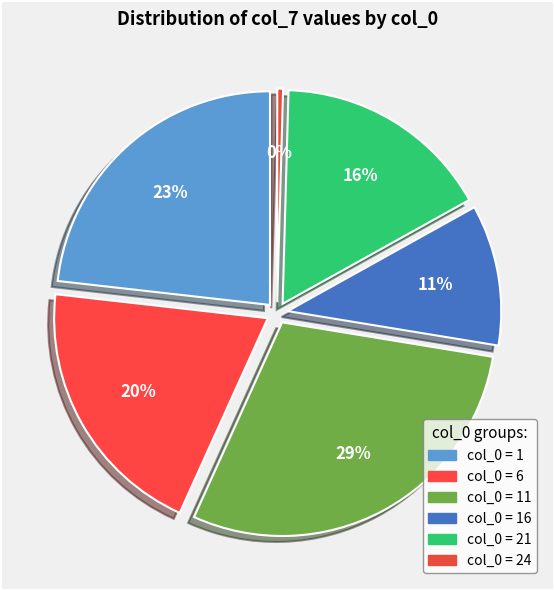

To the nearest percent, what is the difference between the 24 and 21 slice percentages?

16%